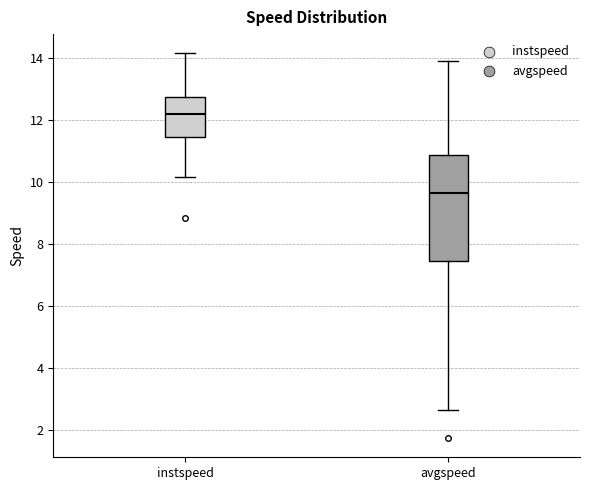

Reading left to right, read every box against the y-axis: the position of its median line, the range the box covers, and the ends of its whiskers. The values are not printed on the chart, so give them approximately, as read against the axis.

instspeed: median 12.2, box 11.4 to 12.8, whiskers 10.2 to 14.2
avgspeed: median 9.6, box 7.4 to 10.8, whiskers 2.6 to 13.8